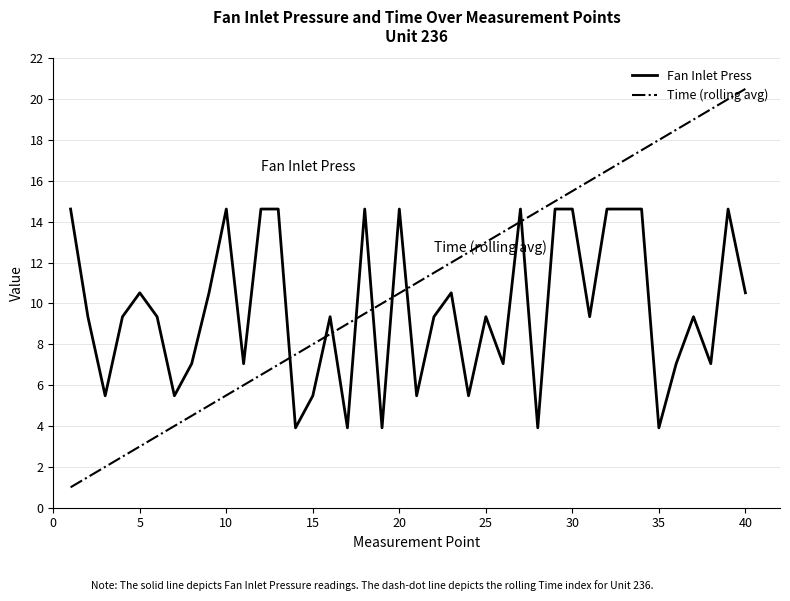

What is the difference between the second highest and second lowest values in the Time (rolling avg) series?

18.5